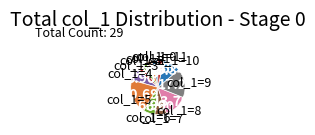

Is there any slice that represents more than half of the pie?

No